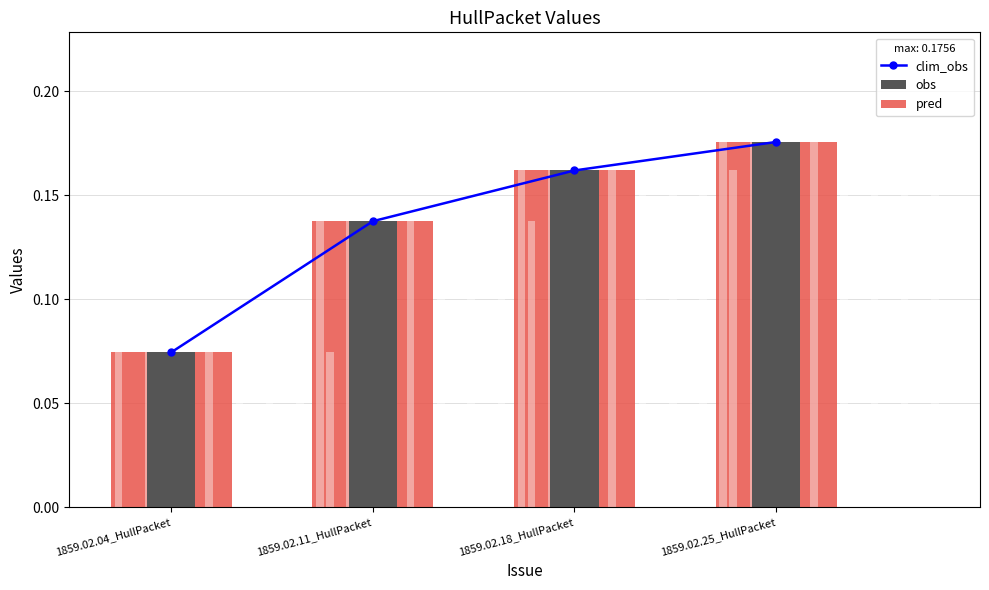

What are all the series names shown in the legend?

clim_obs, obs, pred